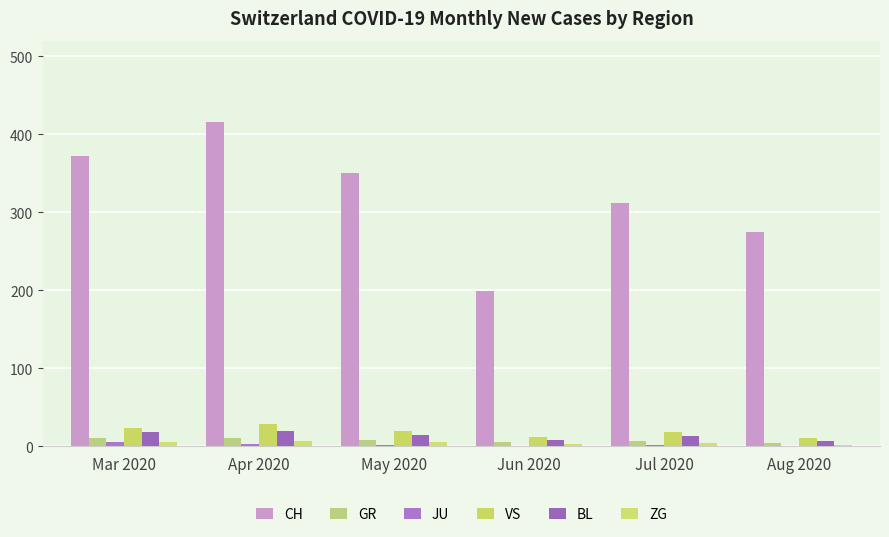

Reading left to right, what are all the values shown in this chart?

CH: Mar 2020=372	Apr 2020=416	May 2020=350	Jun 2020=199	Jul 2020=312	Aug 2020=275
GR: Mar 2020=10	Apr 2020=10	May 2020=8	Jun 2020=5	Jul 2020=7	Aug 2020=4
JU: Mar 2020=5	Apr 2020=3	May 2020=2	Jun 2020=1	Jul 2020=2	Aug 2020=1
VS: Mar 2020=24	Apr 2020=28	May 2020=20	Jun 2020=12	Jul 2020=18	Aug 2020=10
BL: Mar 2020=18	Apr 2020=19	May 2020=14	Jun 2020=8	Jul 2020=13	Aug 2020=7
ZG: Mar 2020=6	Apr 2020=7	May 2020=5	Jun 2020=3	Jul 2020=4	Aug 2020=2